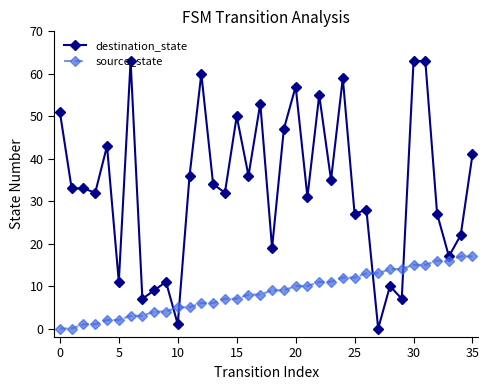

What is the average value of the destination_state series?

33